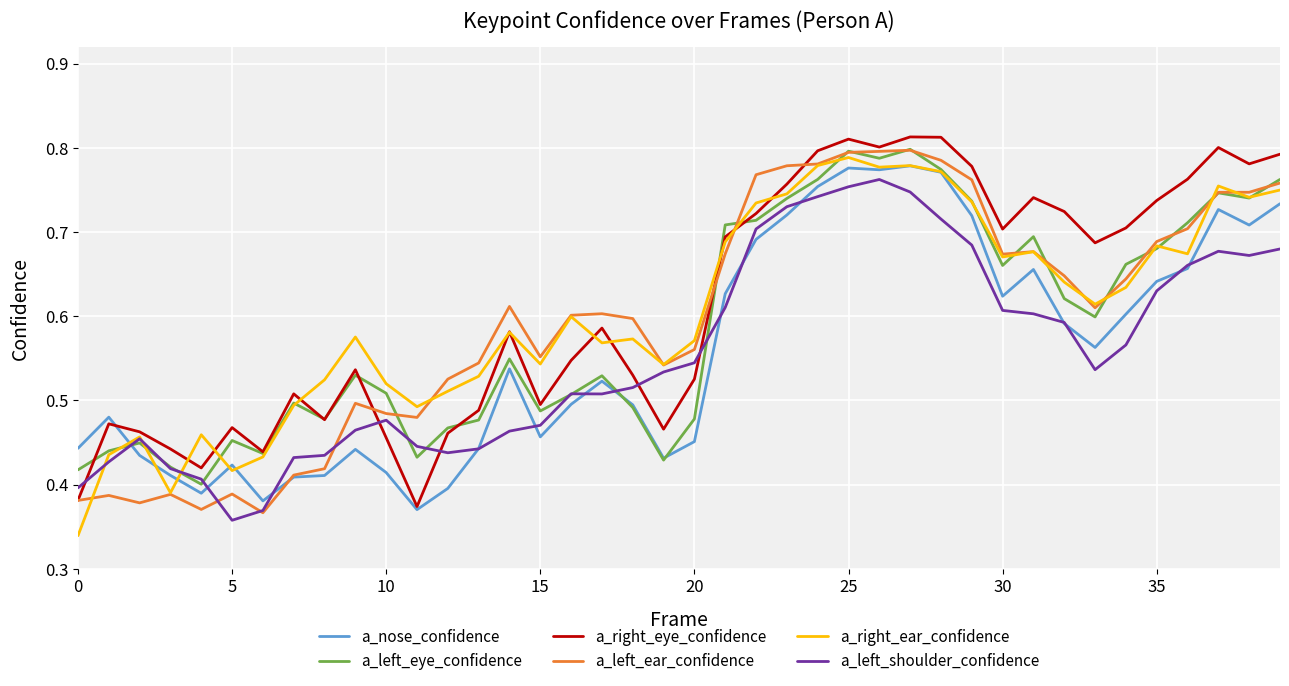

Count the a_right_eye_confidence values in the range 0 to 1.

40